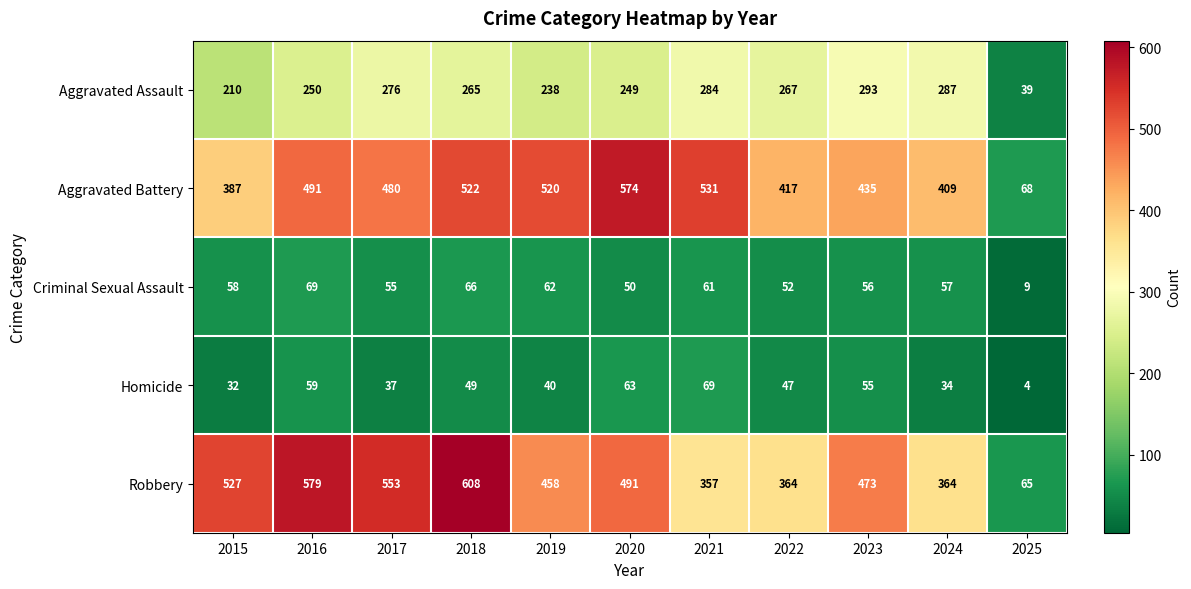

What is the minimum value shown in the chart?

4